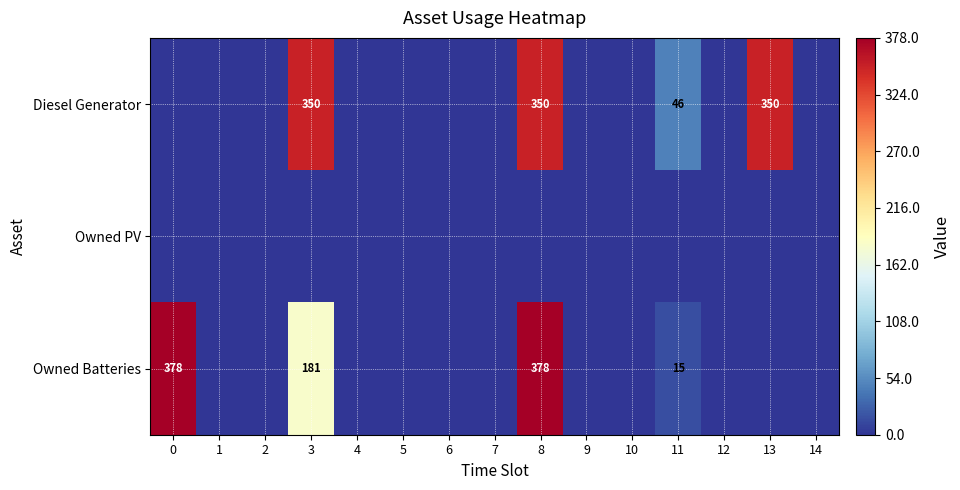

At 3, list the series in order from smallest to largest.

Owned PV, Owned Batteries, Diesel Generator